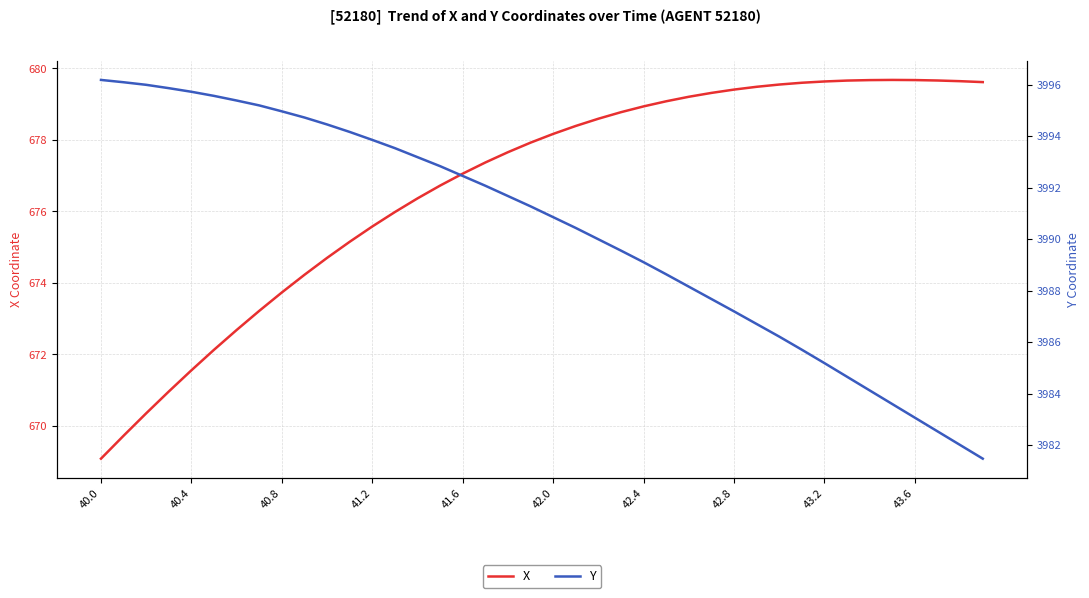

Does the chart have visible grid lines?

Yes